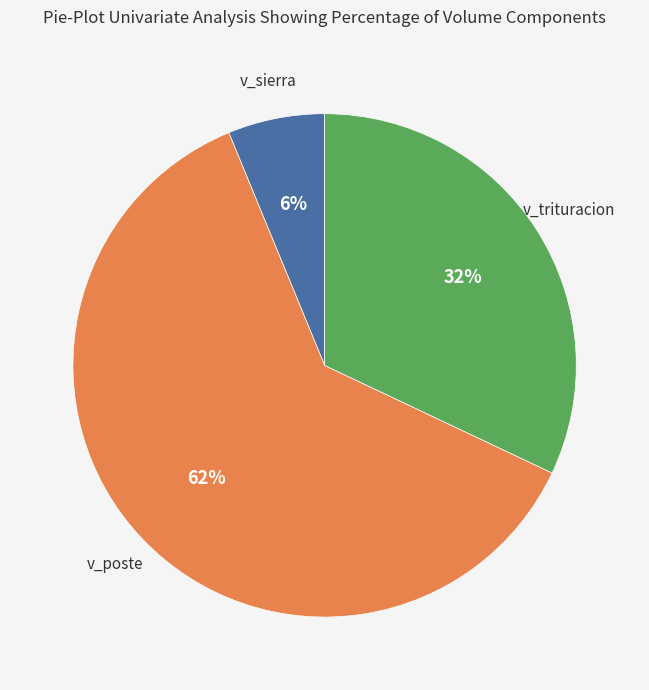

Does any single category account for the majority?

Yes